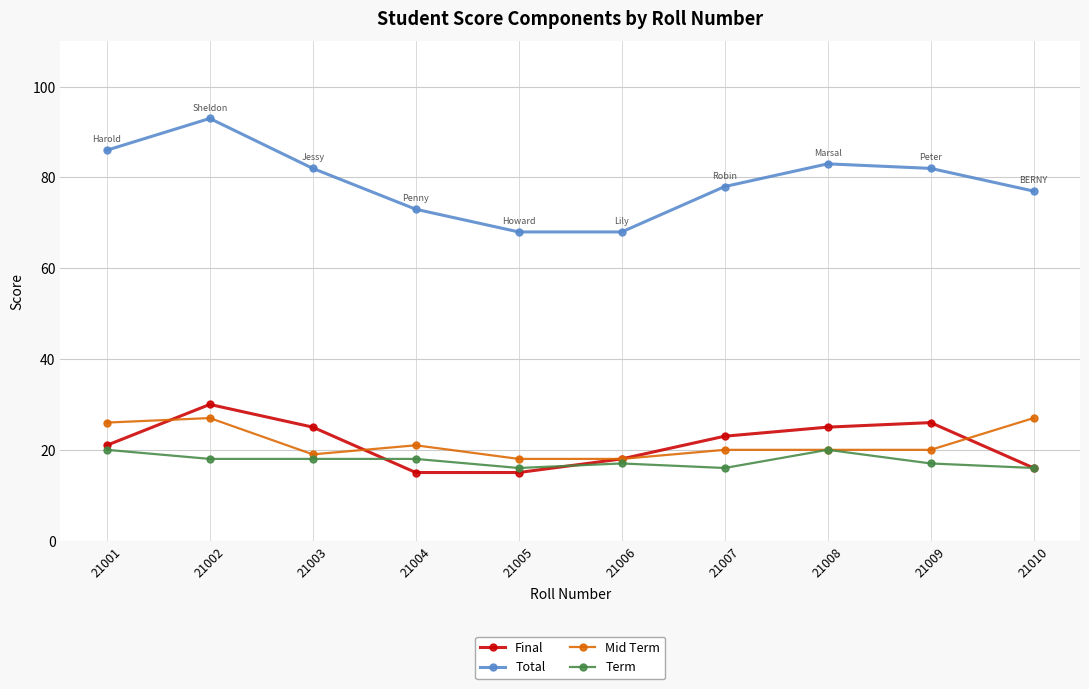

How many lines are shown in the chart?

4